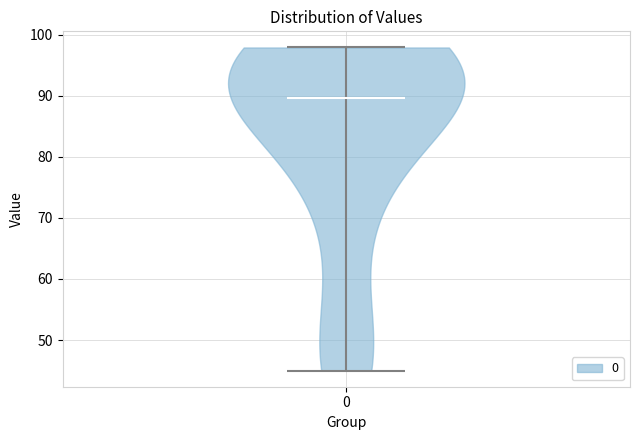

Read this violin plot against the y-axis: where its median line is, and the lowest and highest points the violin reaches. The values are not printed on the chart, so give them approximately, as read against the axis.

median line 90, lowest point 45, highest point 98